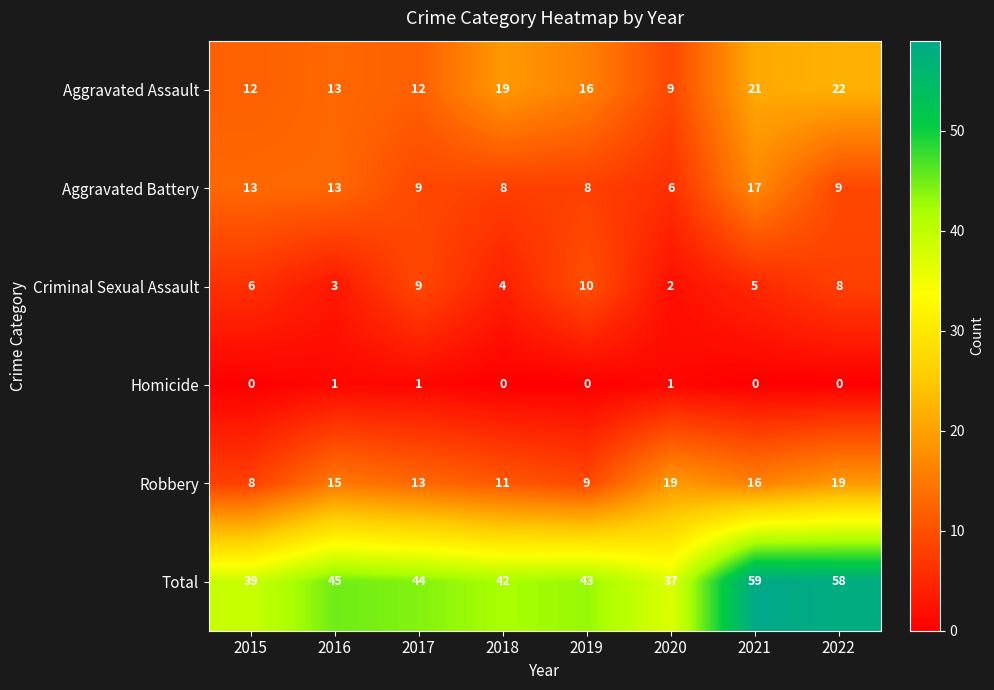

At which category is the sum across all series the highest?

2021